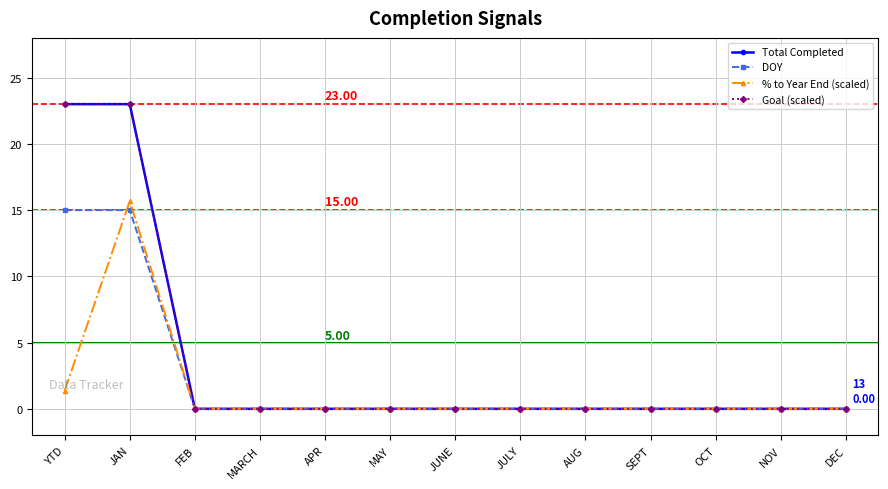

Is this an area chart (filled region under the line)?

No